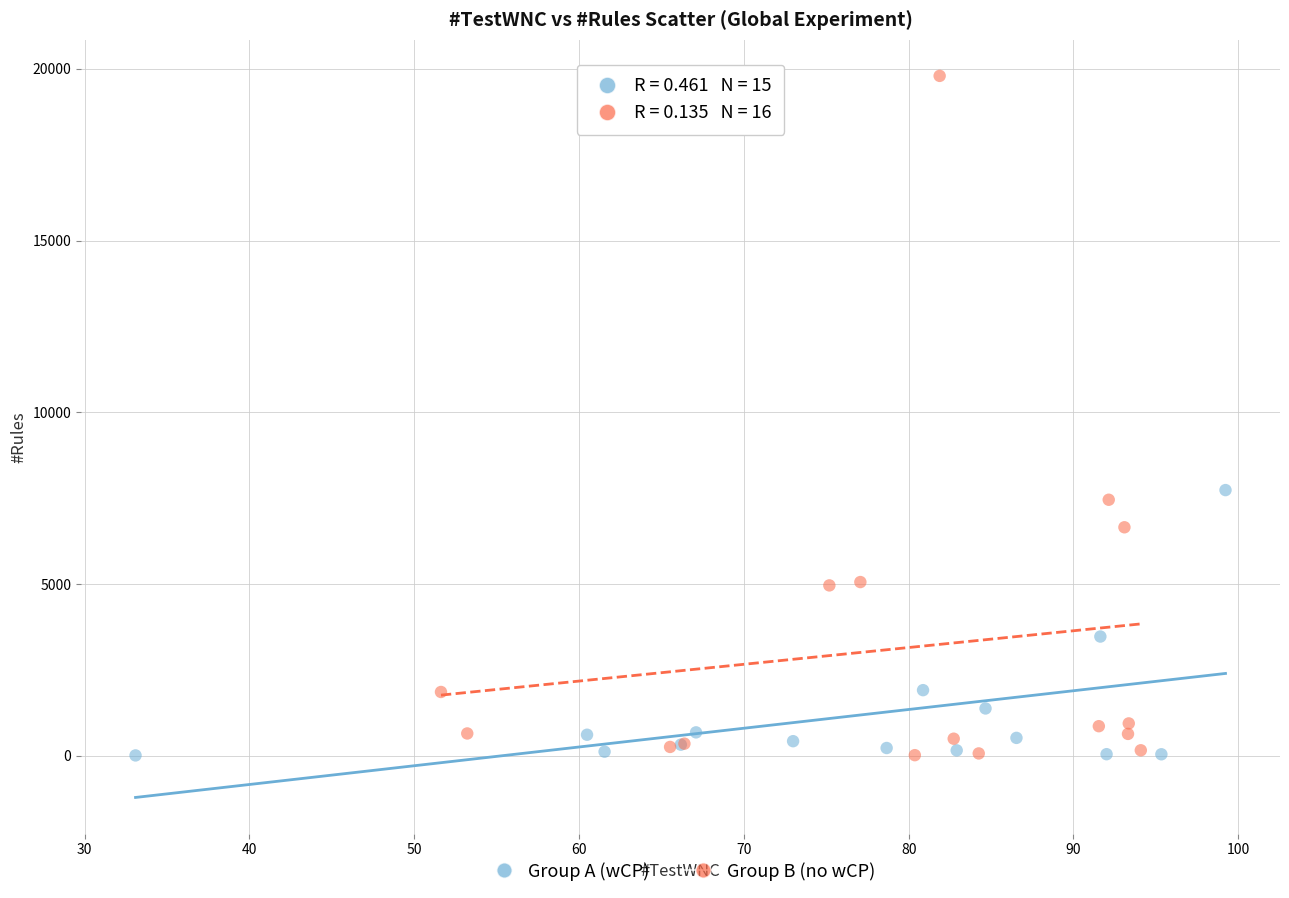

Which series reaches the maximum Y coordinate?

Group B (no wCP)